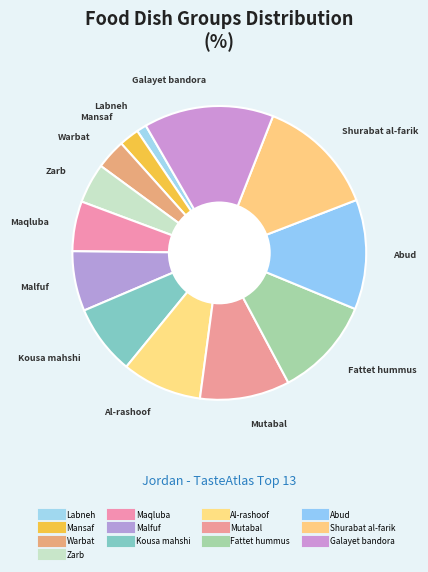

Does Shurabat al-farik represent more than half of the total?

No